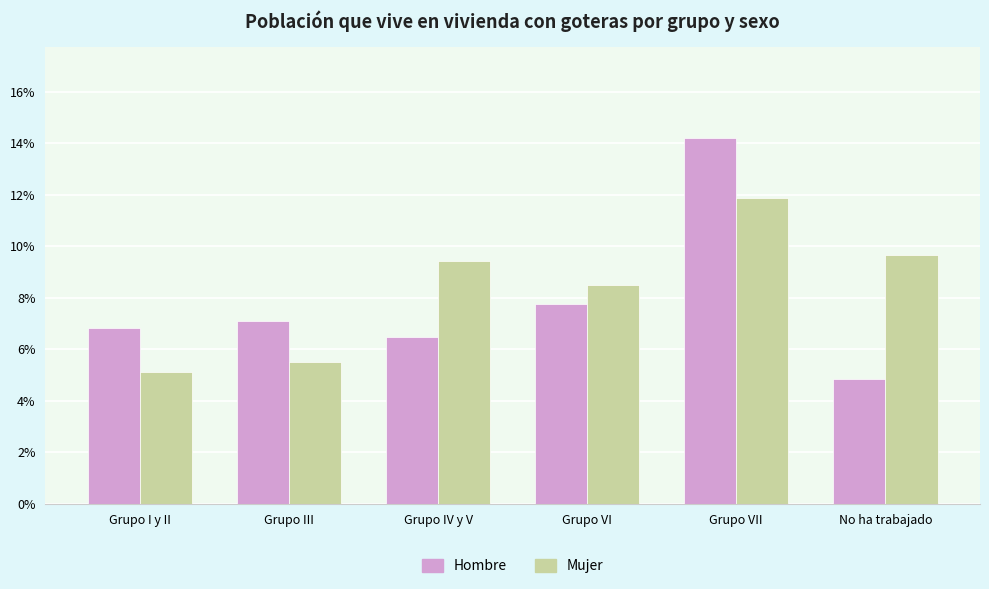

Does the chart contain any negative values?

No